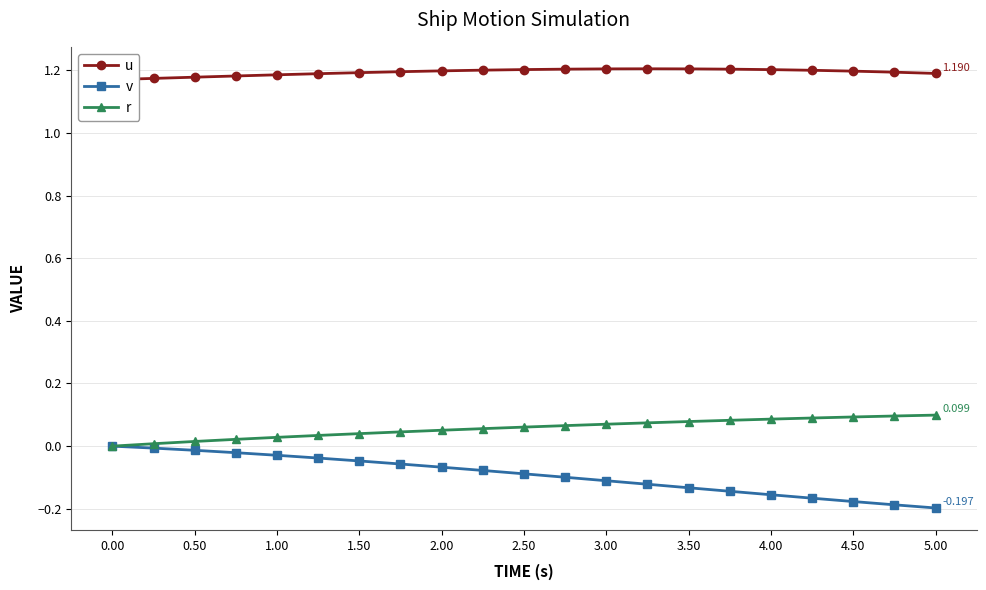

True or false: r and v intersect in this chart.

False